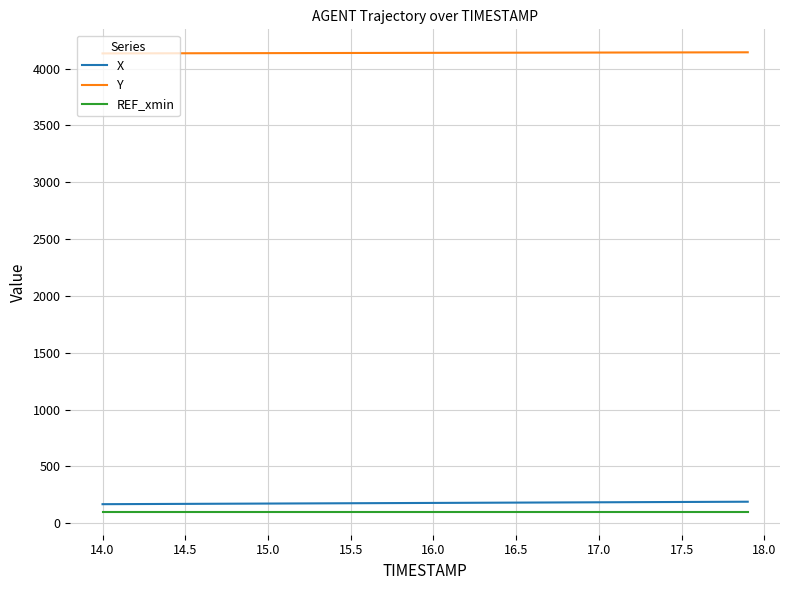

What is the smallest value displayed?

100.3